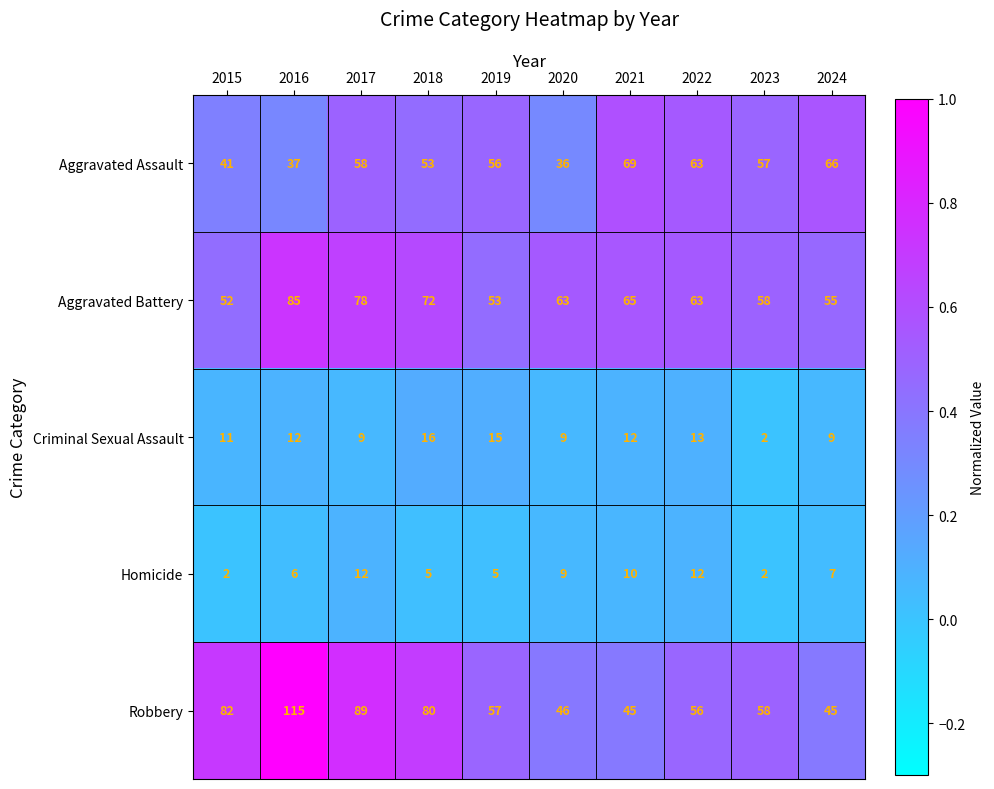

The Robbery series shows 20 at 2024. True or false?

False